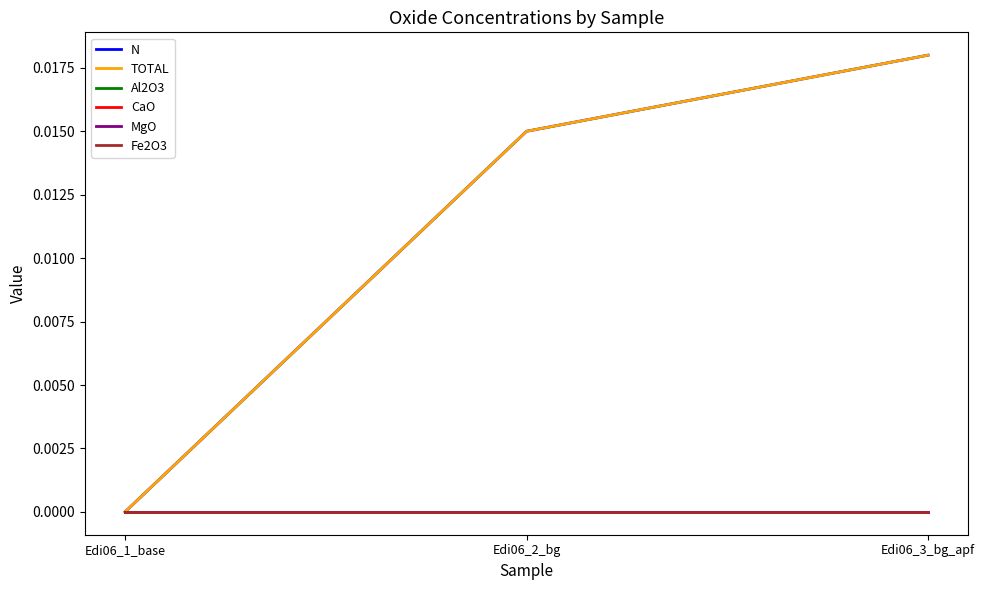

Is this an area chart (filled region under the line)?

No